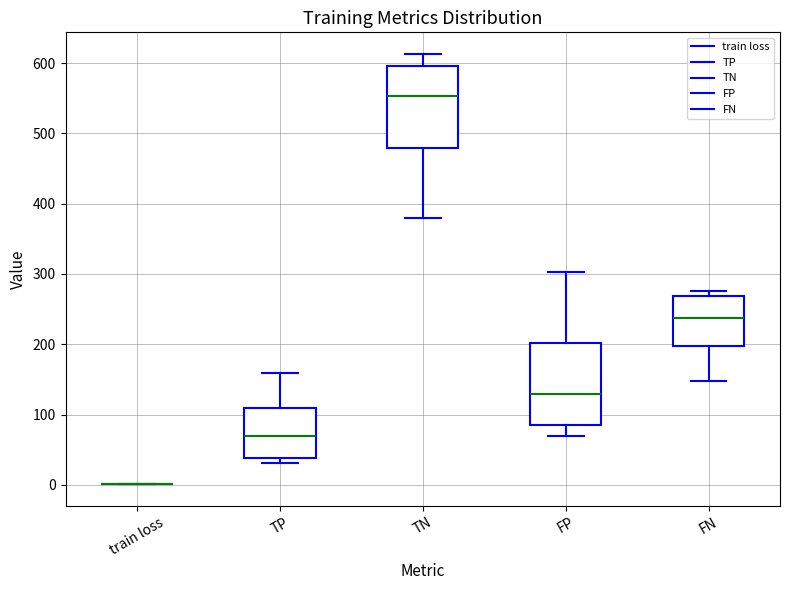

Reading left to right, read every box against the y-axis: the position of its median line, the range the box covers, and the ends of its whiskers. The values are not printed on the chart, so give them approximately, as read against the axis.

train loss: box collapsed to a line at 0, whiskers 0 to 0
TP: median 70, box 40 to 110, whiskers 30 to 160
TN: median 550, box 480 to 600, whiskers 380 to 610
FP: median 130, box 90 to 200, whiskers 70 to 300
FN: median 240, box 200 to 270, whiskers 150 to 280